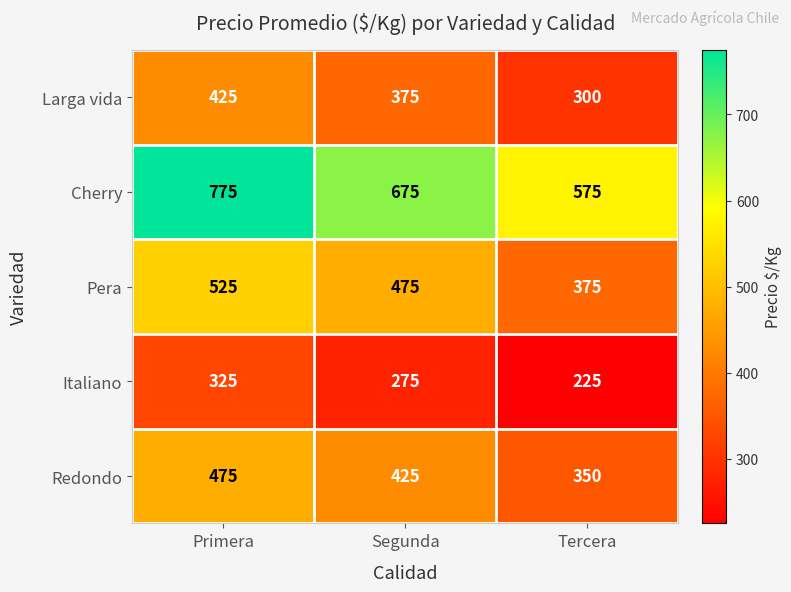

What is the highest value of the Pera series?

525